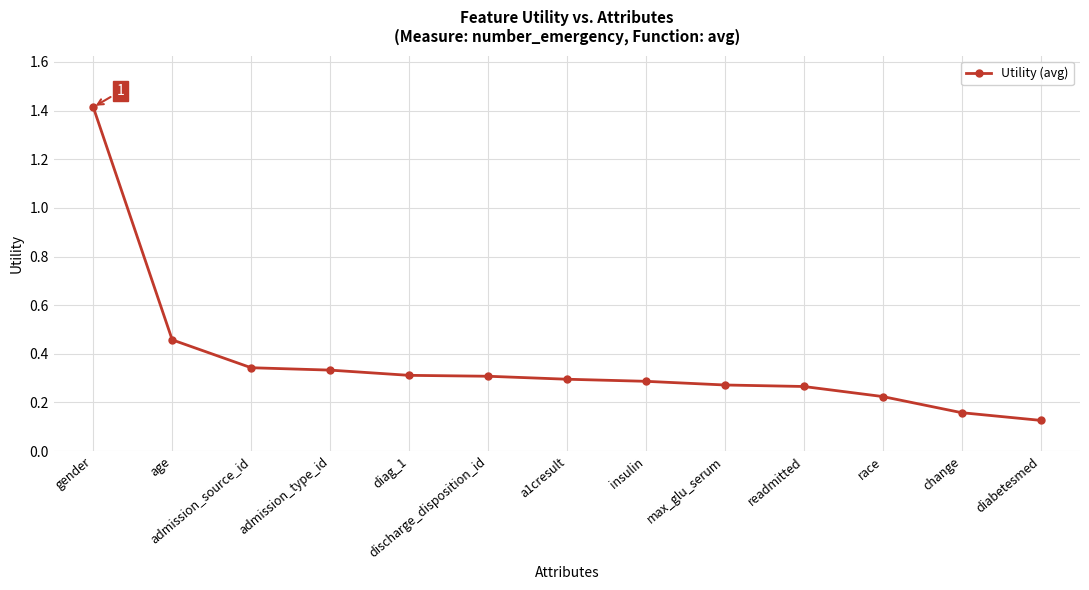

The value at age is 0.6. True or false?

False